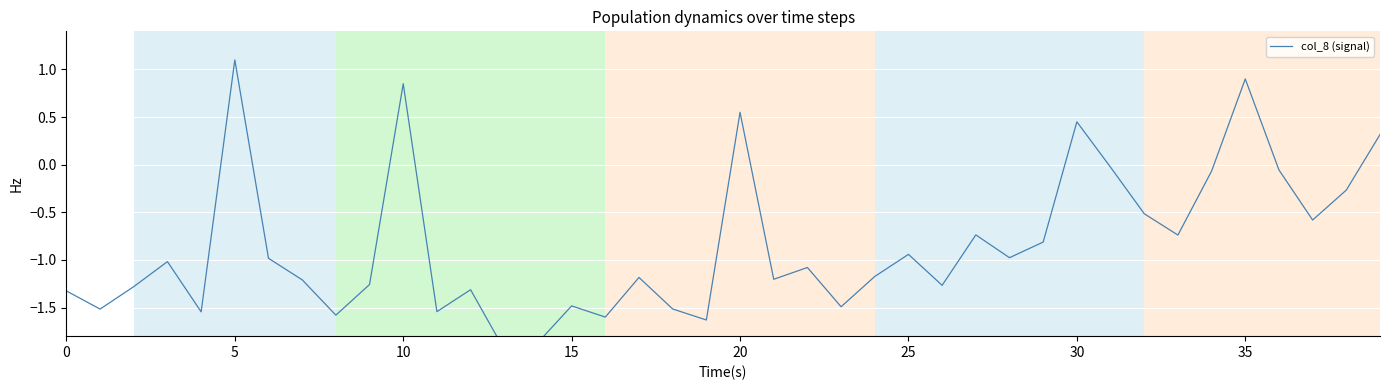

Does the chart display data point markers on the line(s)?

No